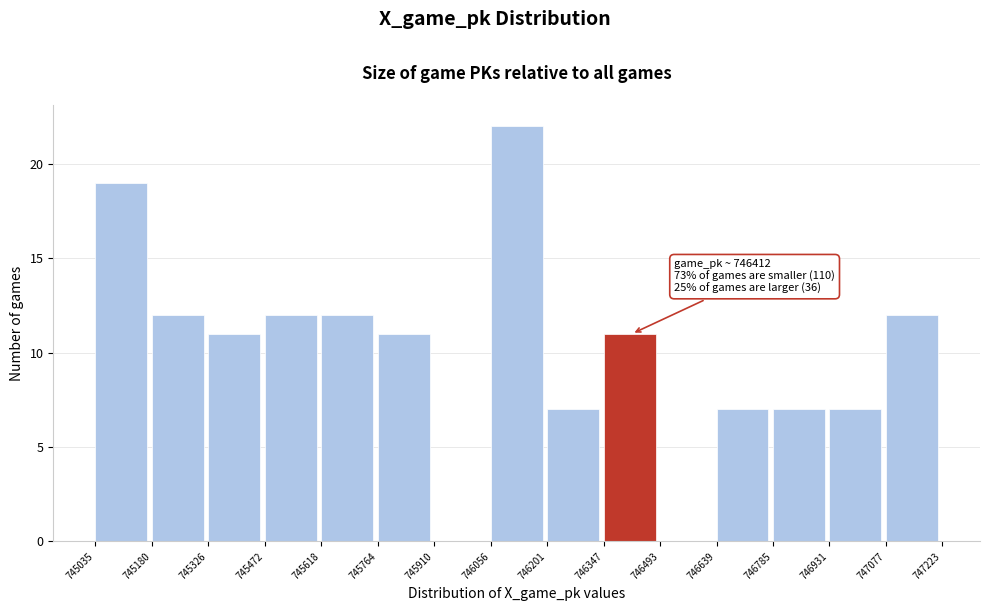

Over which range of the x-axis is the bar tallest?

746056 to 746201